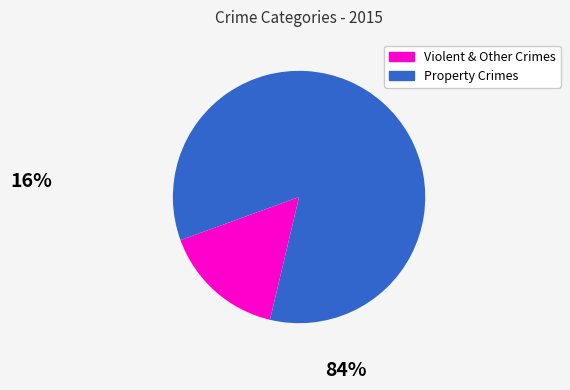

Is there any slice that represents more than half of the pie?

Yes